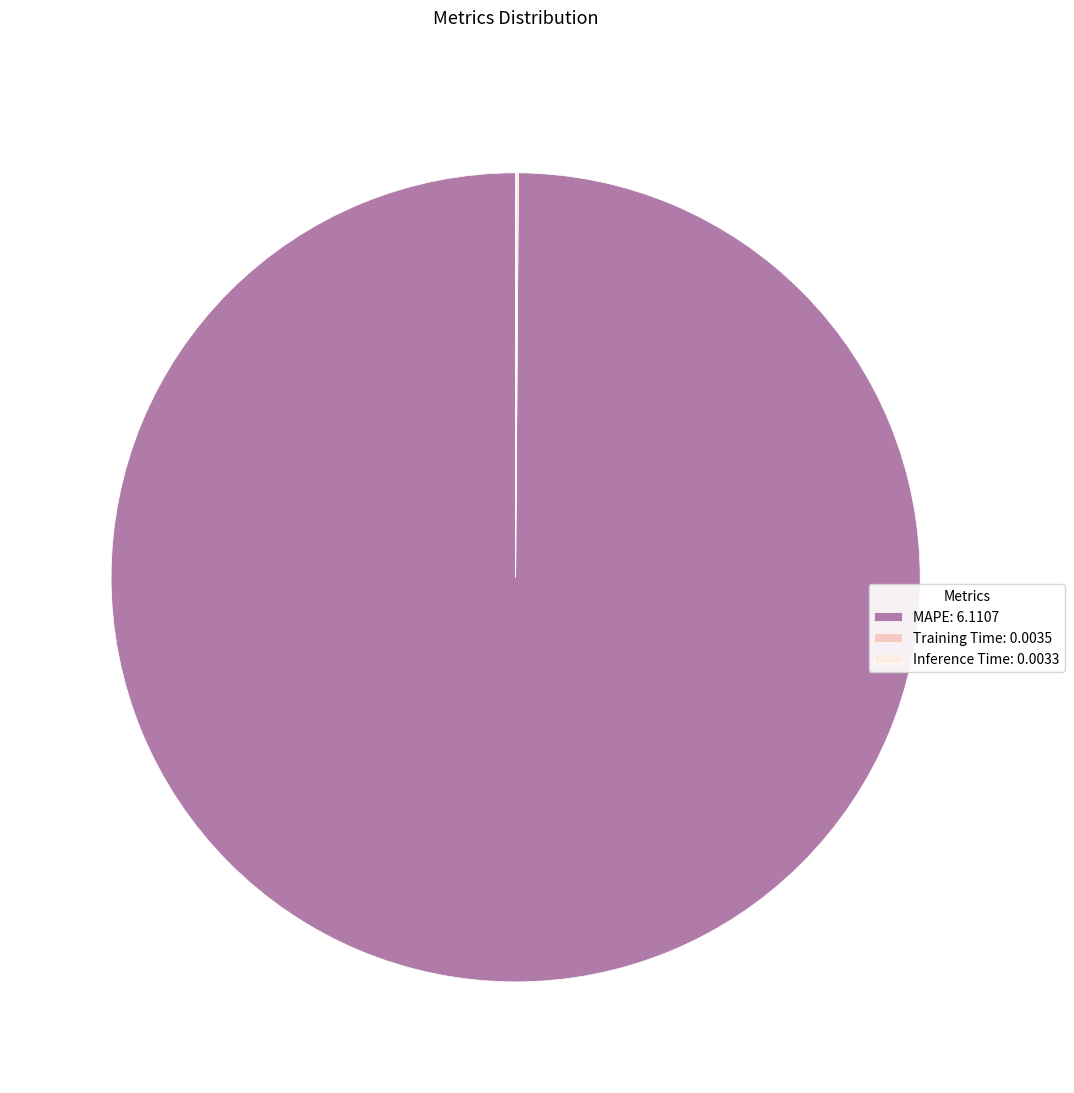

Does any single category account for the majority?

Yes